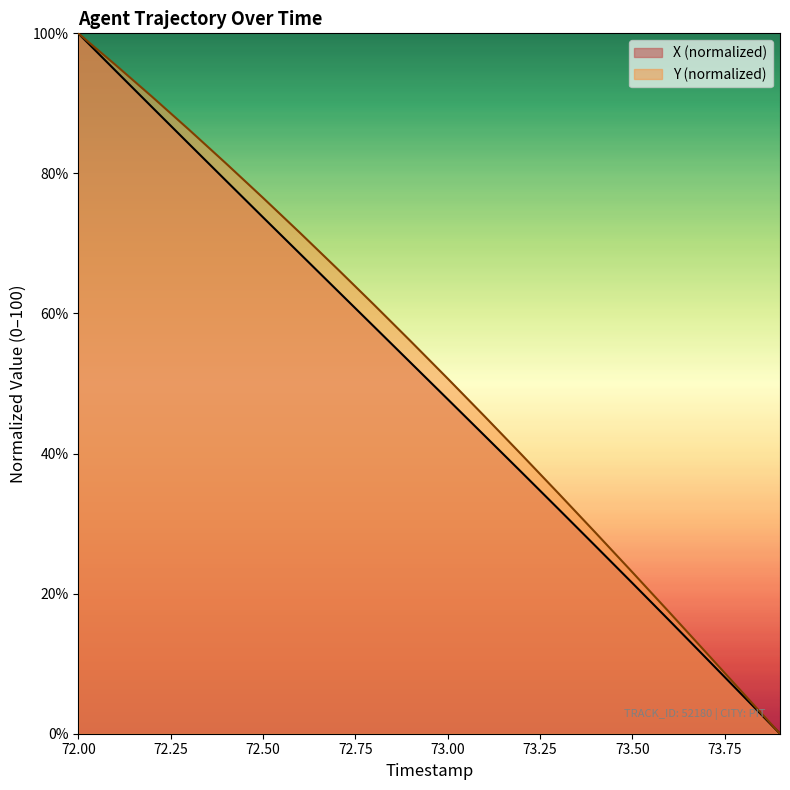

What position from the left is 72.00?

1